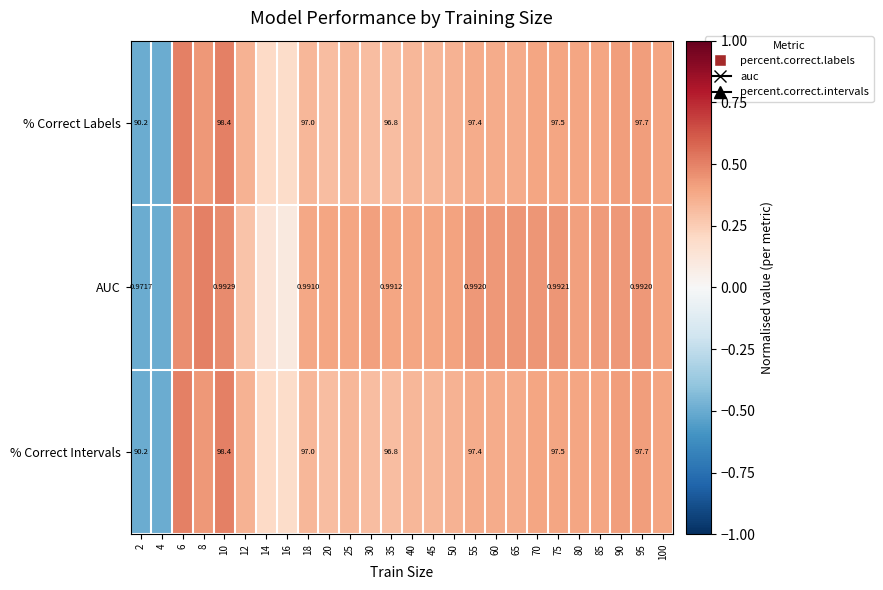

Which series has the widest spread of values?

% Correct Labels